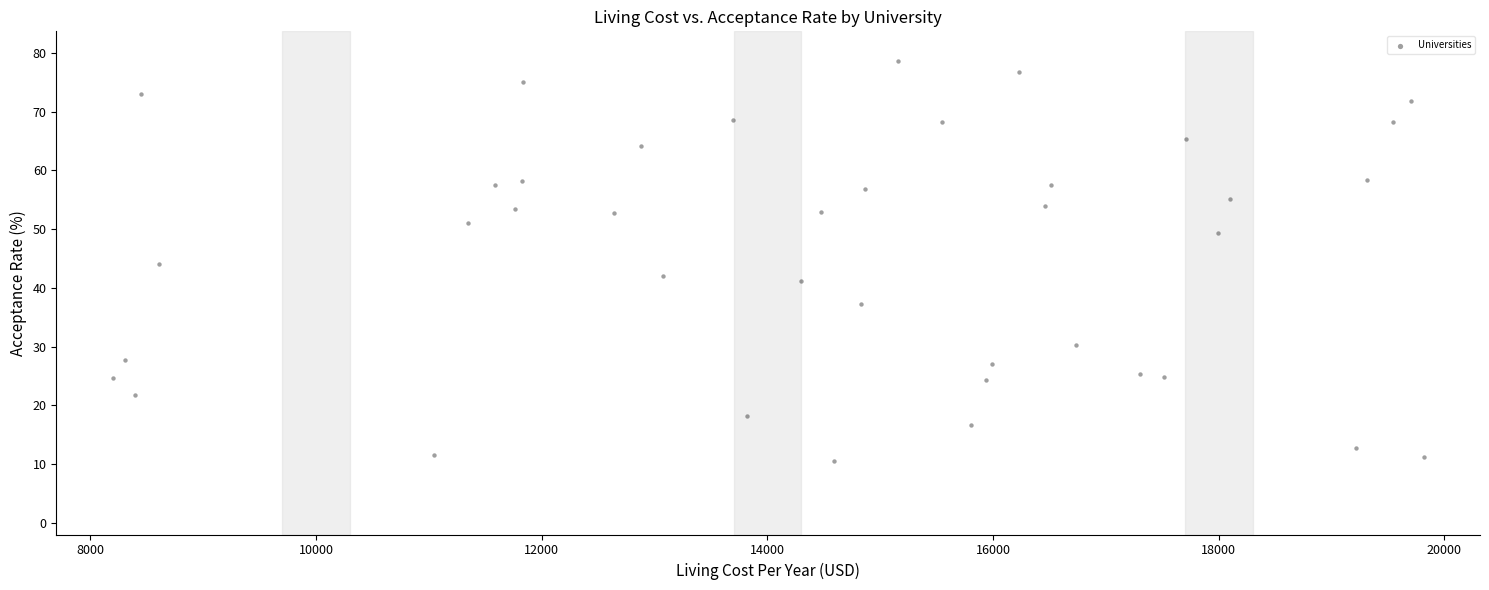

What is the range of Y values (max minus min)?

68.1